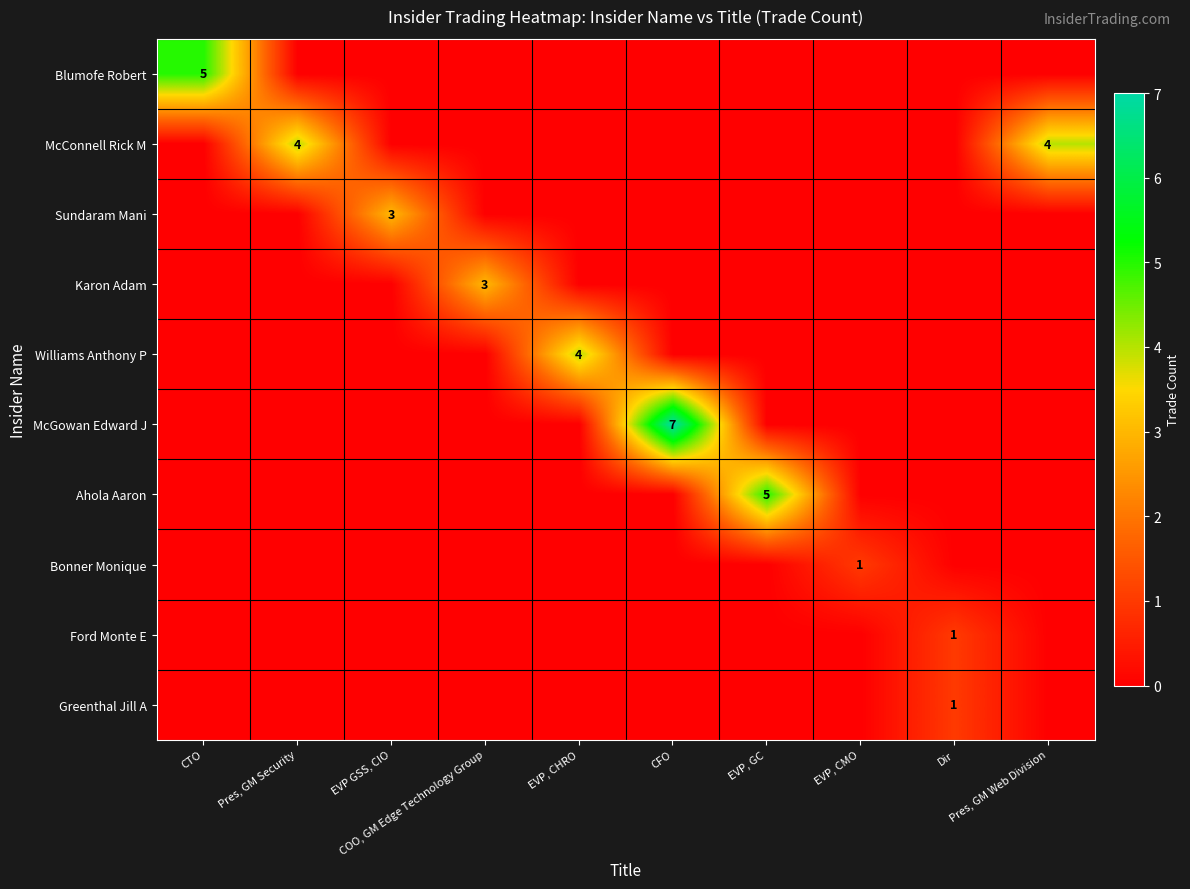

Which label corresponds to the largest value in the chart?

CFO